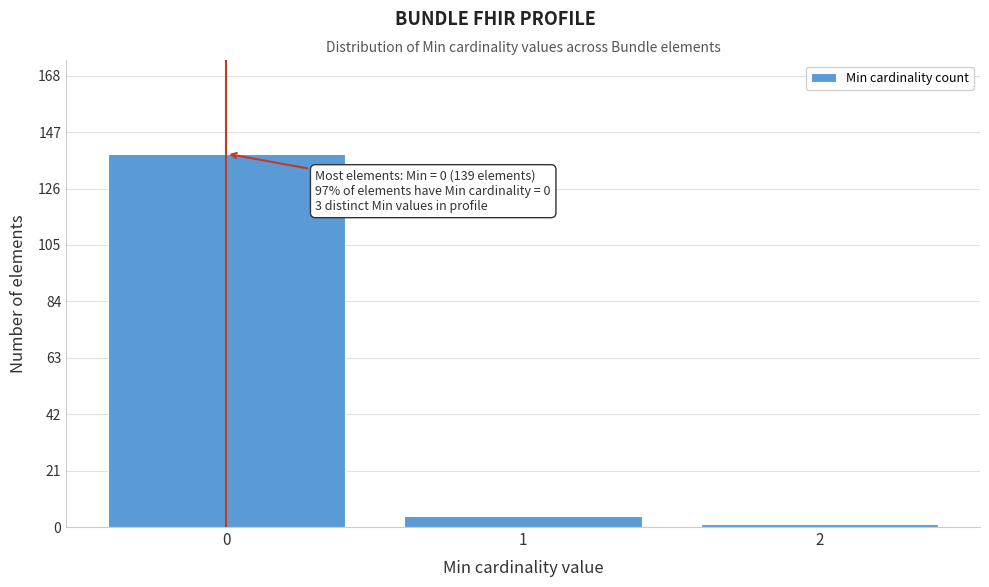

Reading left to right, list all the values displayed in this chart.

0=139	1=4	2=1